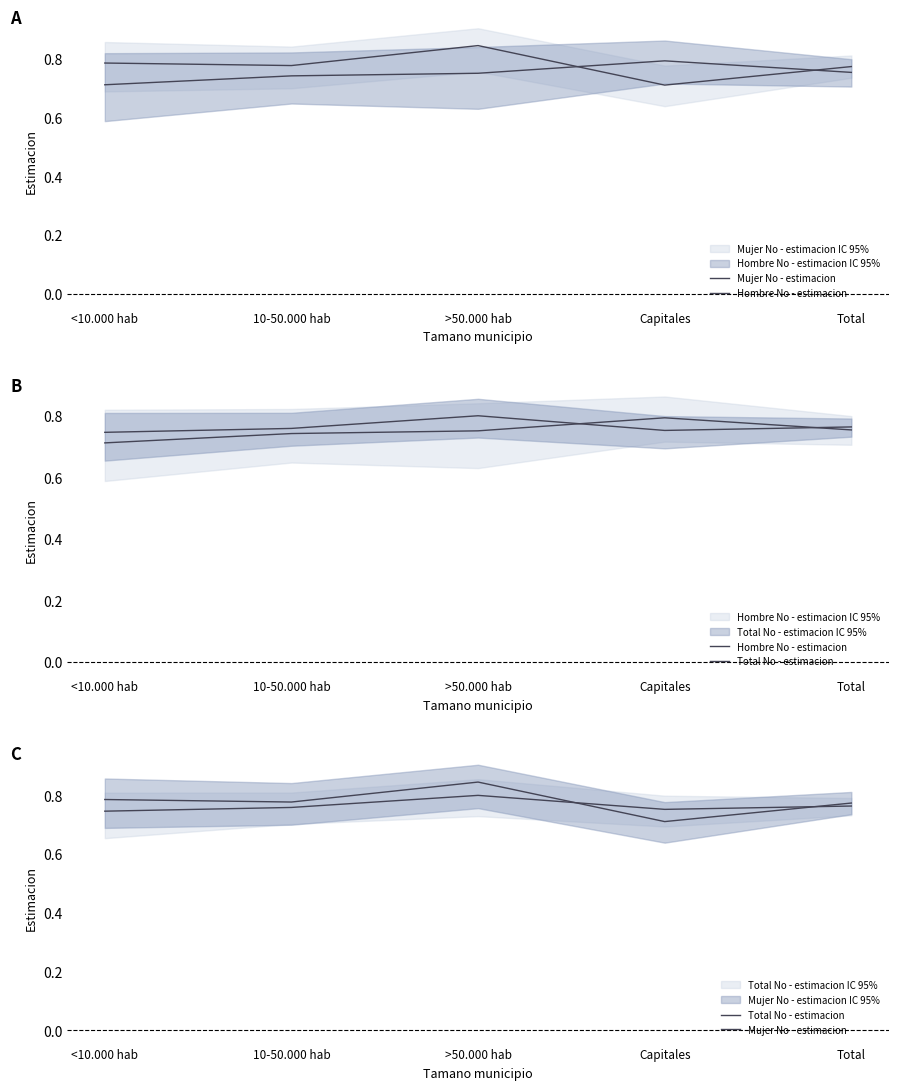

At how many categories does at least one series exceed 0?

5